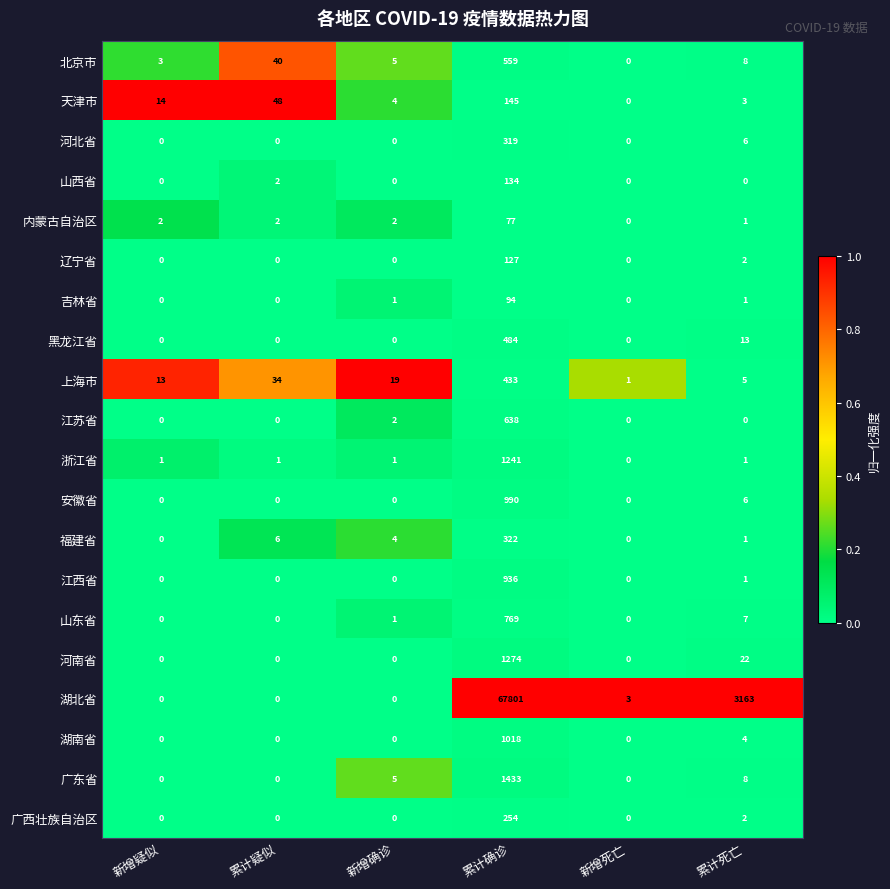

What is the total value across all series at 累计确诊?

79048